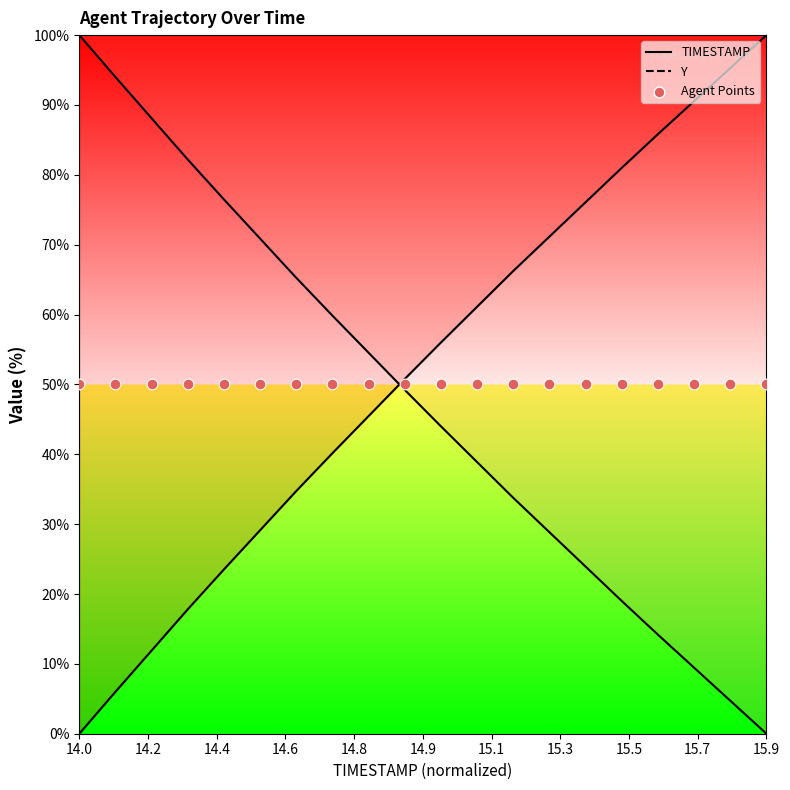

Which series has the largest total across all categories?

TIMESTAMP_line